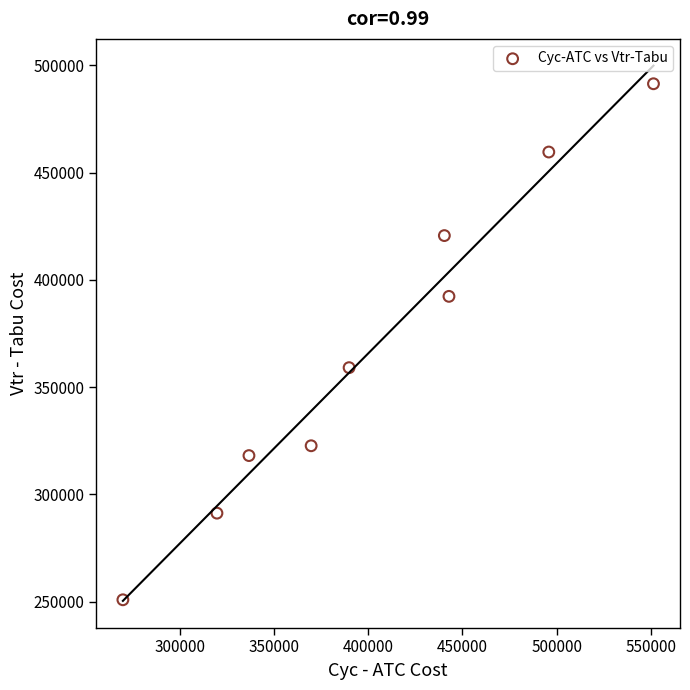

What Y value in the scatter plot is closest to 371147?

359077.0